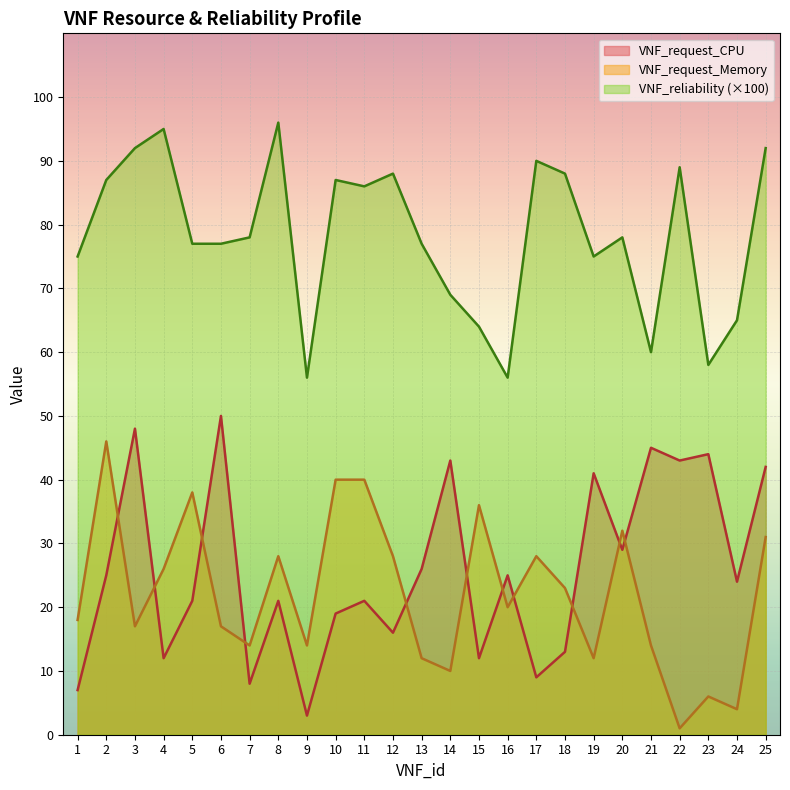

Reading right to left, list all the values displayed in this chart.

VNF_request_CPU: 42.0	24.0	44.0	43.0	45.0	29.0	41.0	13.0	9.0	25.0	12.0	43.0	26.0	16.0	21.0	19.0	3.0	21.0	8.0	50.0	21.0	12.0	48.0	25.0	7.0
VNF_request_Memory: 31.0	4.0	6.0	1.0	14.0	32.0	12.0	23.0	28.0	20.0	36.0	10.0	12.0	28.0	40.0	40.0	14.0	28.0	14.0	17.0	38.0	26.0	17.0	46.0	18.0
VNF_reliability: 92.0	65.0	58.0	89.0	60.0	78.0	75.0	88.0	90.0	56.0	64.0	69.0	77.0	88.0	86.0	87.0	56.0	96.0	78.0	77.0	77.0	95.0	92.0	87.0	75.0